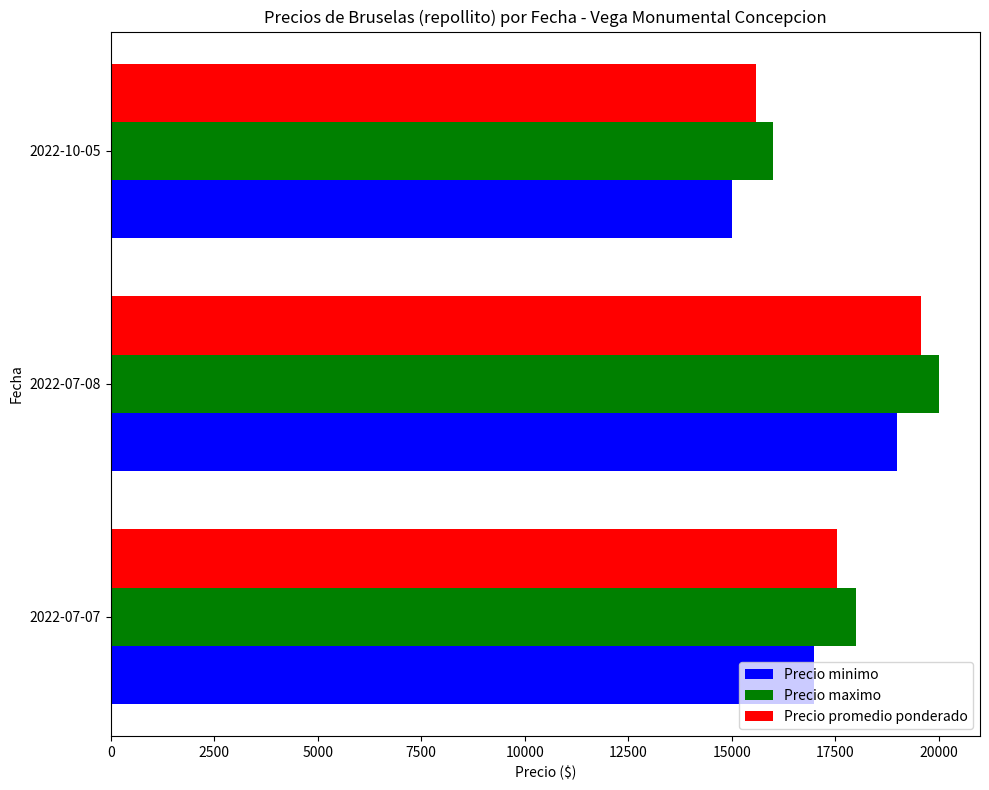

What is the spread (max minus min) of values at 2022-07-08?

1000